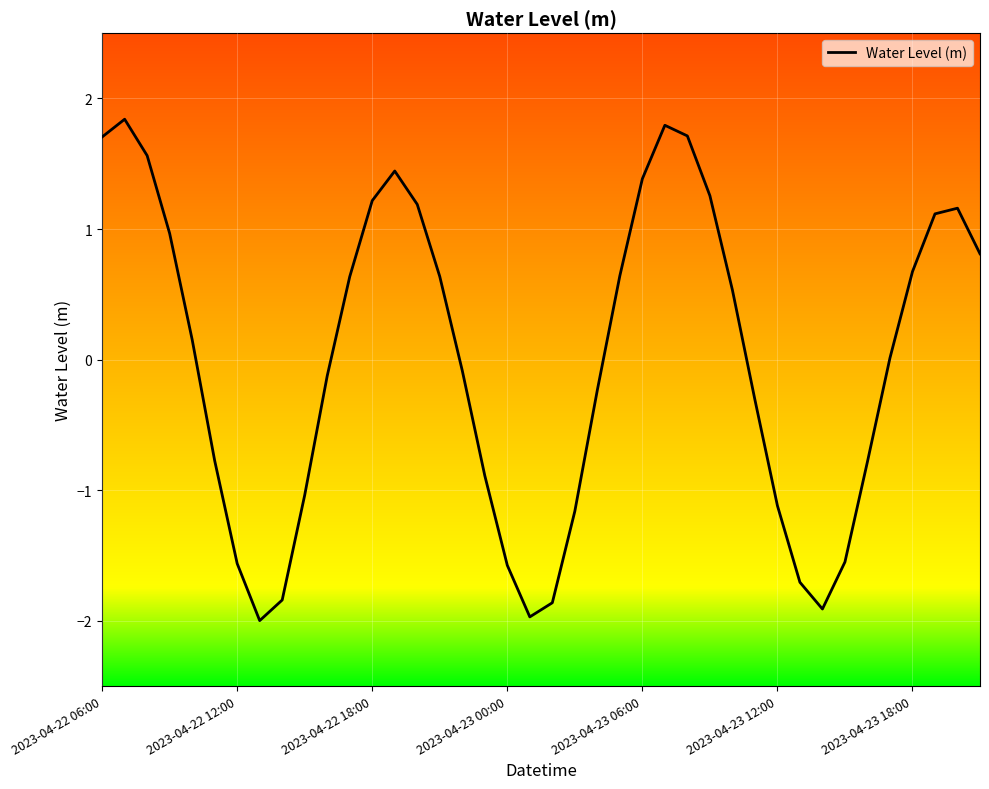

What is the difference between the maximum and minimum values?

3.8